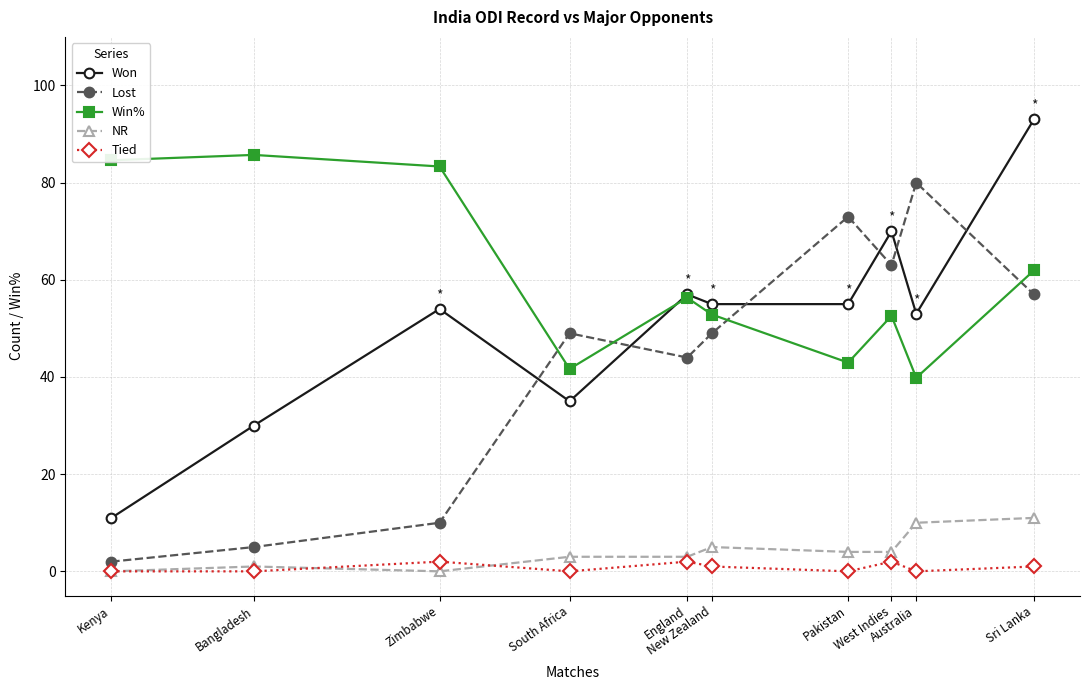

At how many categories does at least one series exceed 81?

4